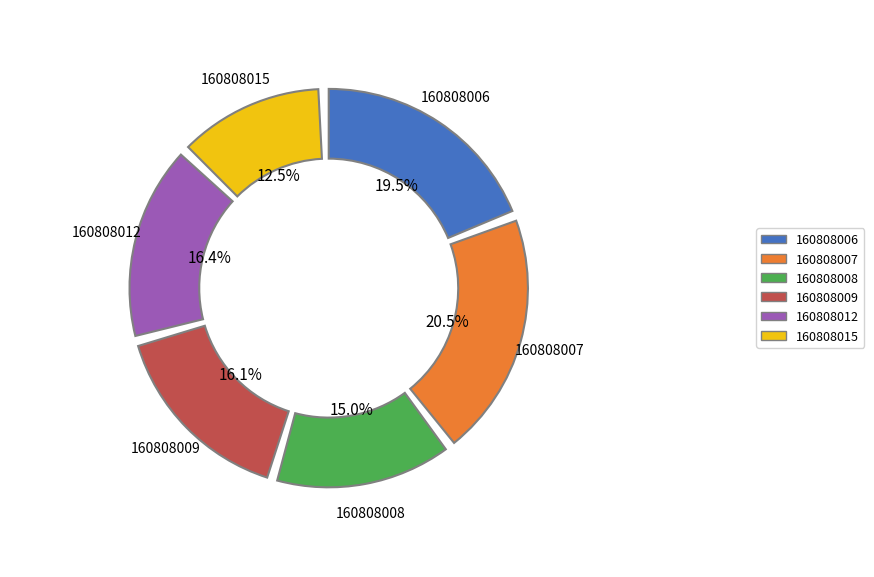

Combined, what portion of the pie is 160808008 and 160808009?

31.1%